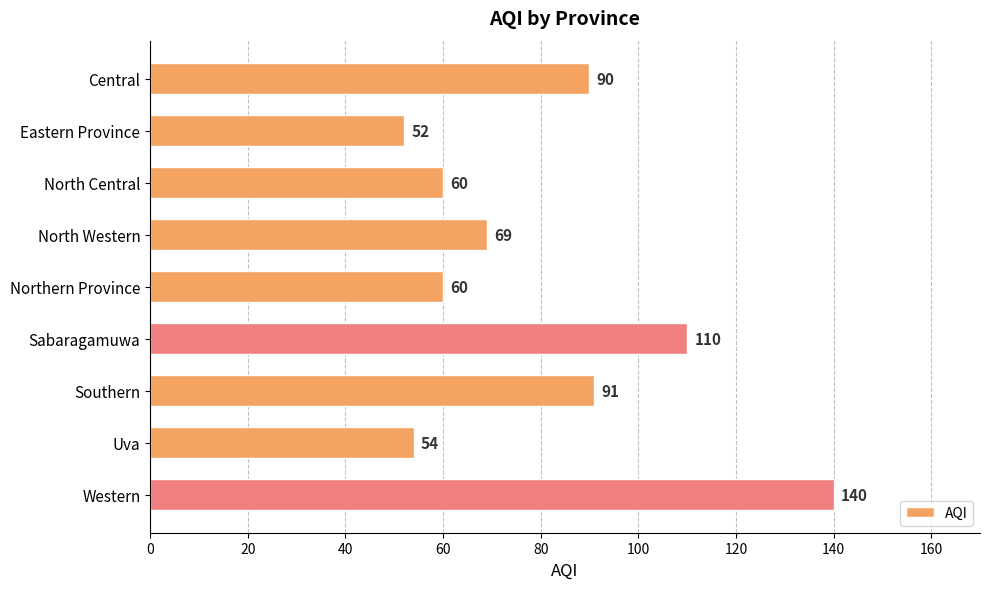

What is the maximum value shown in the chart?

140